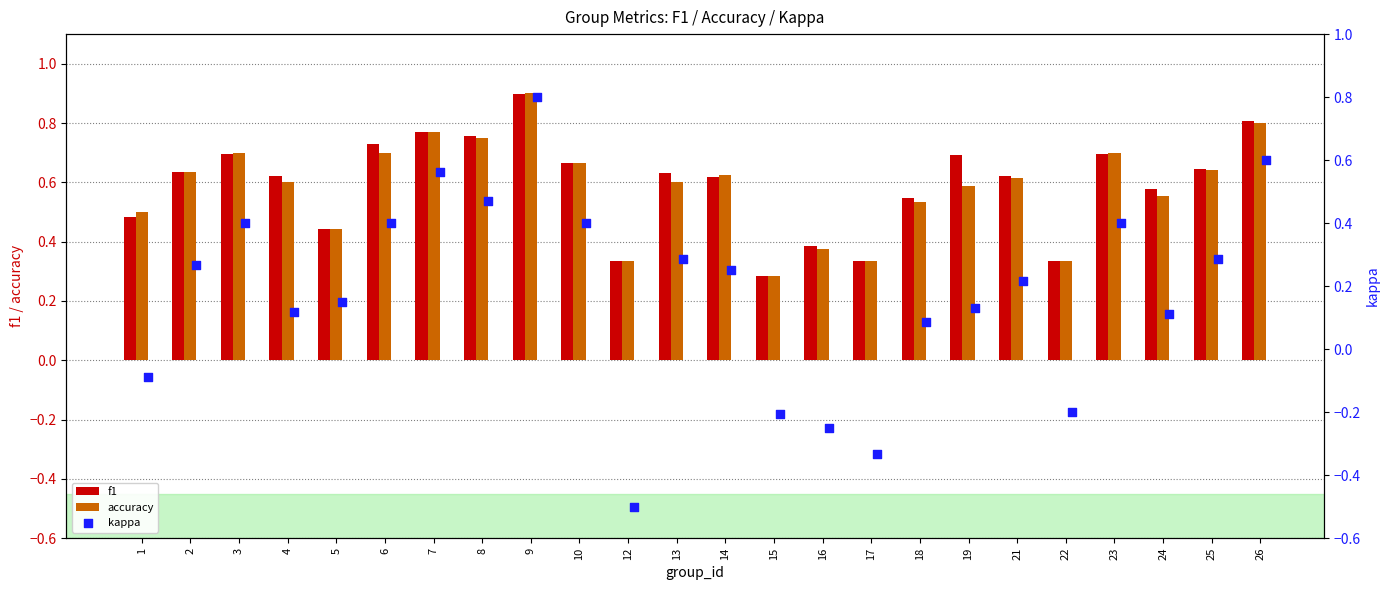

Is it true that f1 equals 0.2 at 17?

False